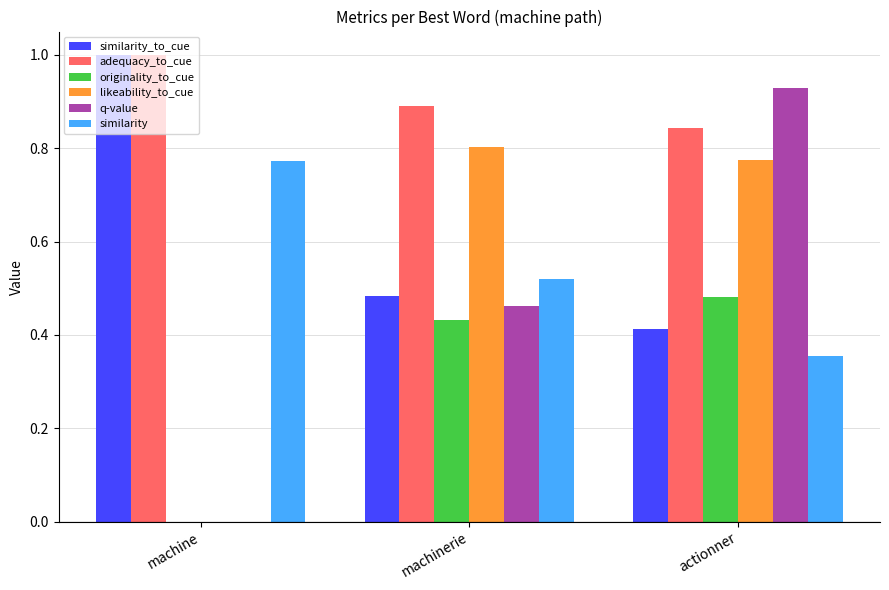

At which label is originality_to_cue closest to 0?

machine